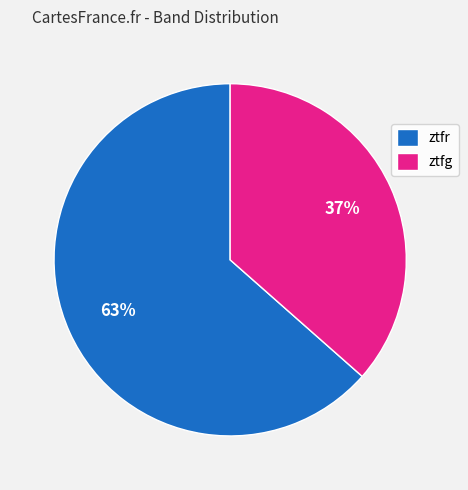

The ztfr slice represents 77% of the pie. True or false?

False